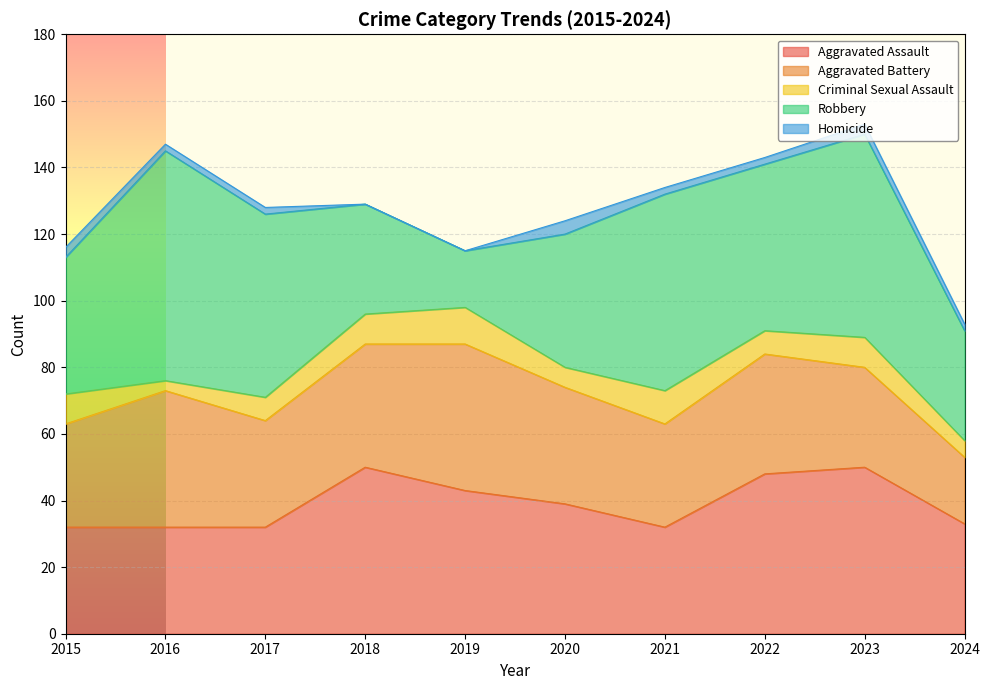

True or false: Robbery has a value of 69 at 2016.

True